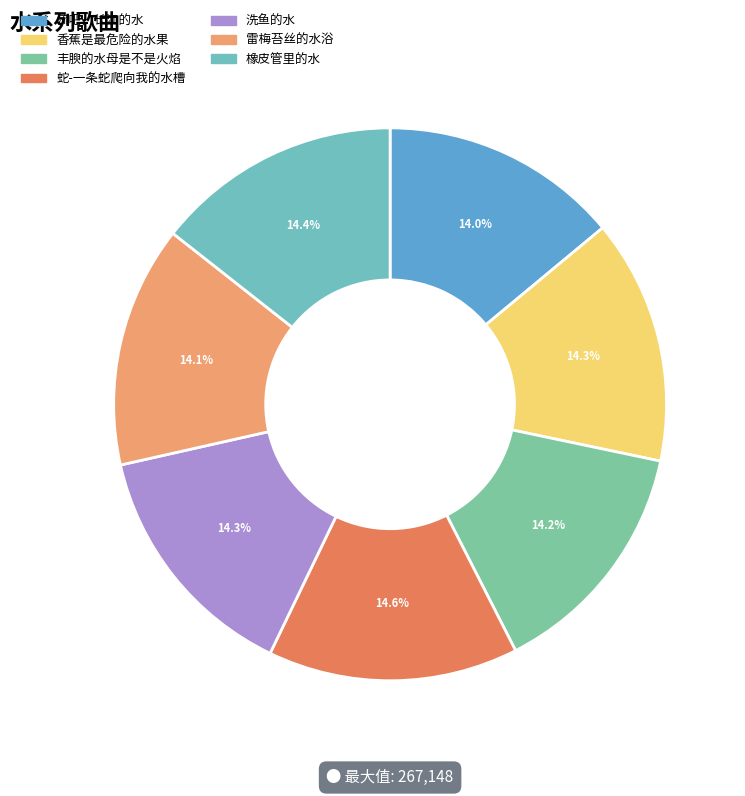

What is the ratio of the value at 丰腴的水母是不是火焰 to the value at 蛇-一条蛇爬向我的水槽?

1.0